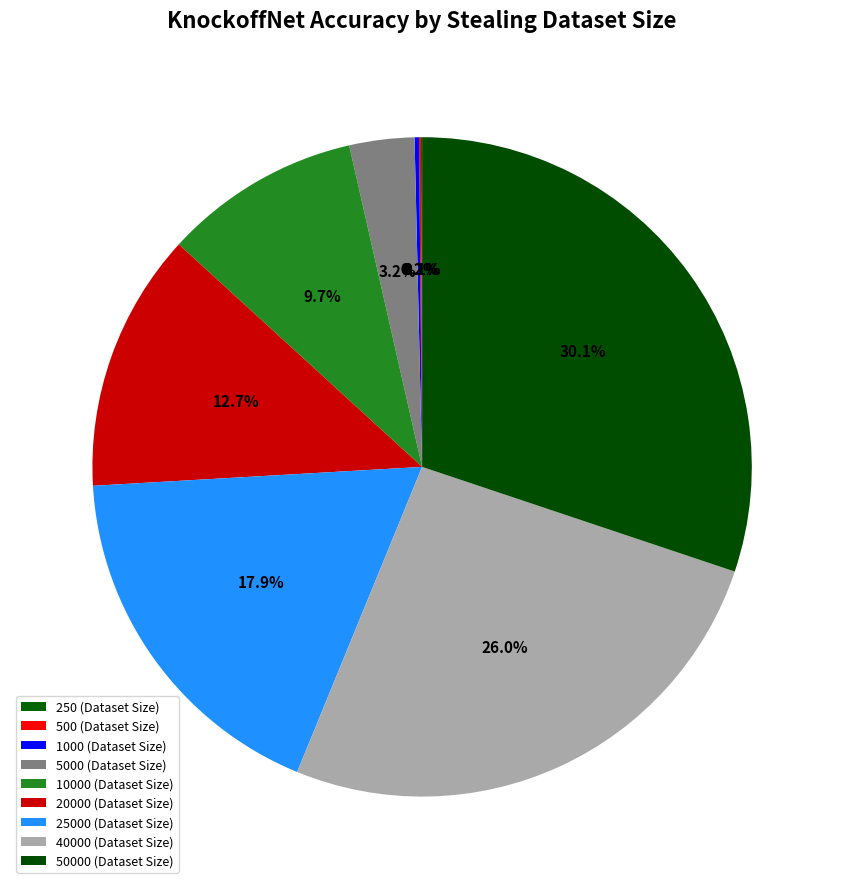

Count the number of slices in the pie.

9